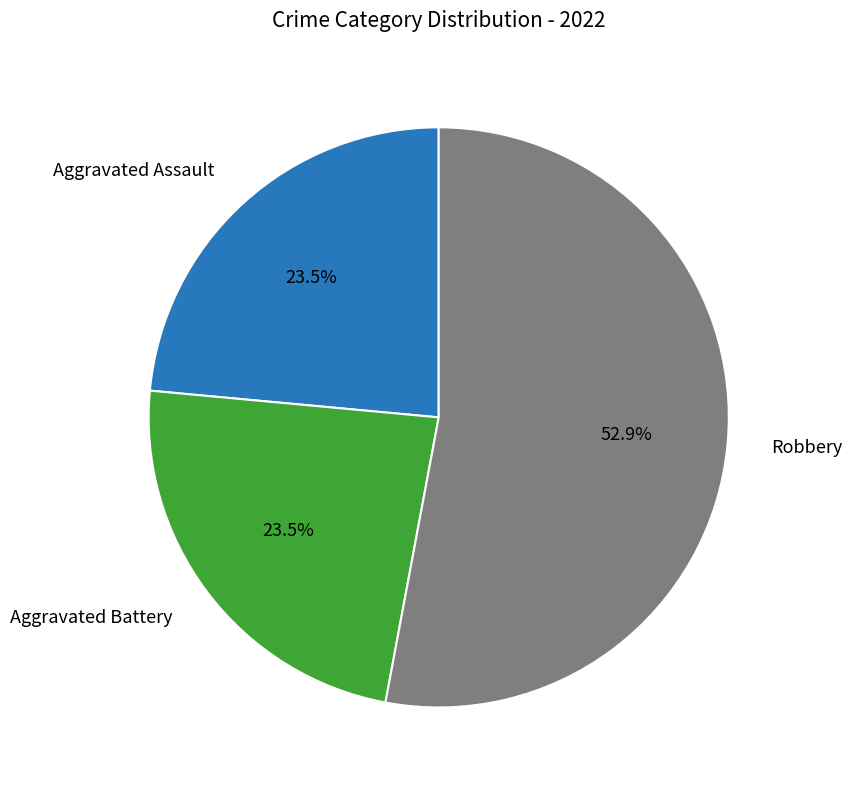

Does any single category account for the majority?

Yes